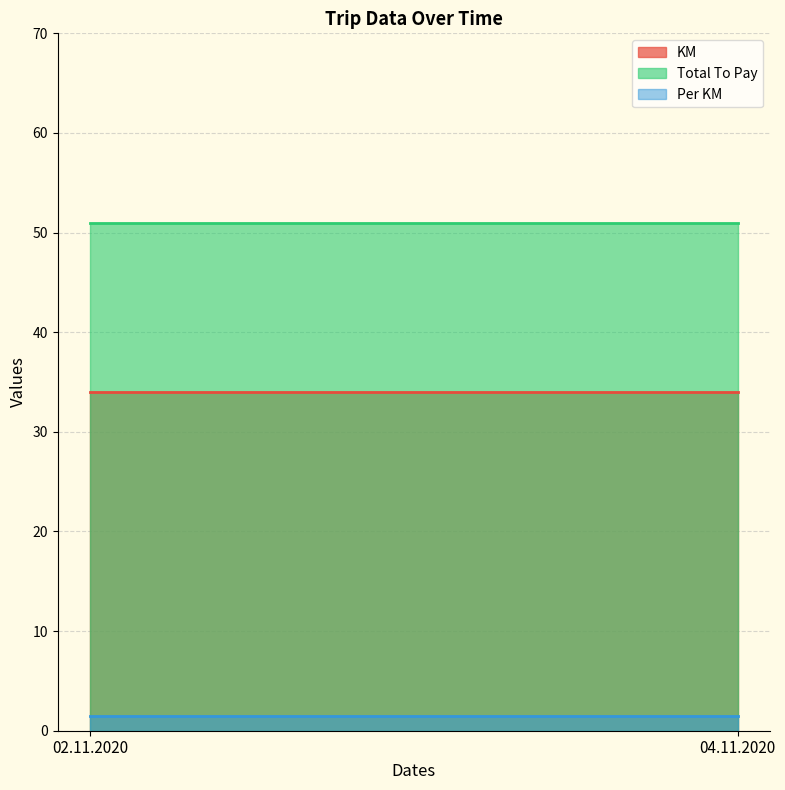

True or false: KM has a value of 19.6 at 04.11.2020.

False